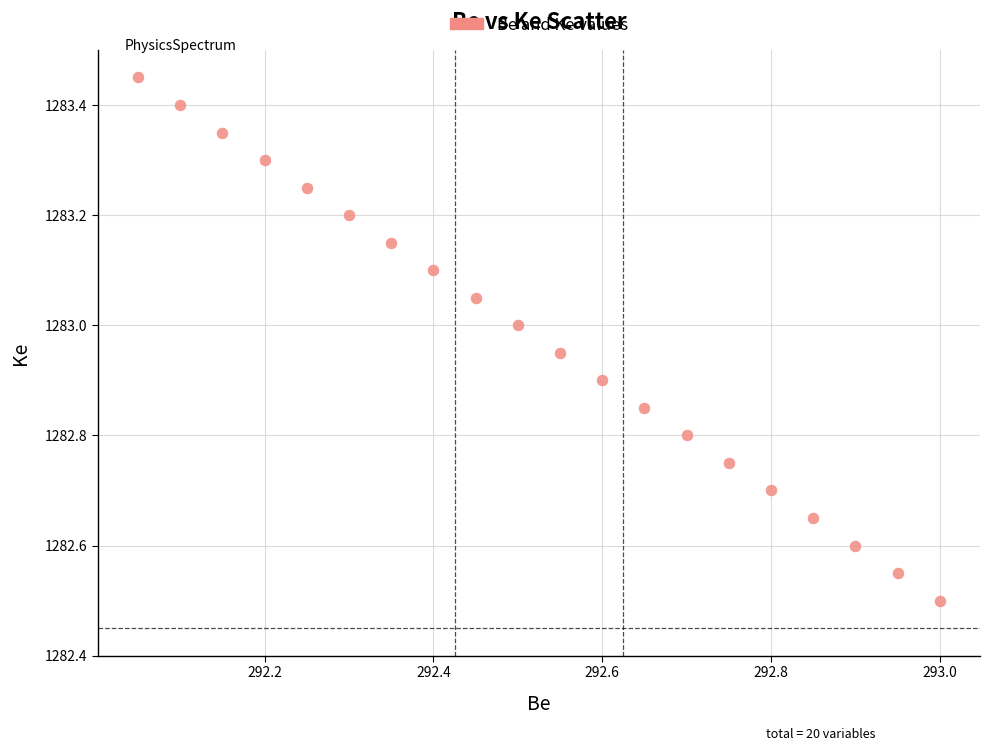

What is the range of X values (max minus min)?

1.0